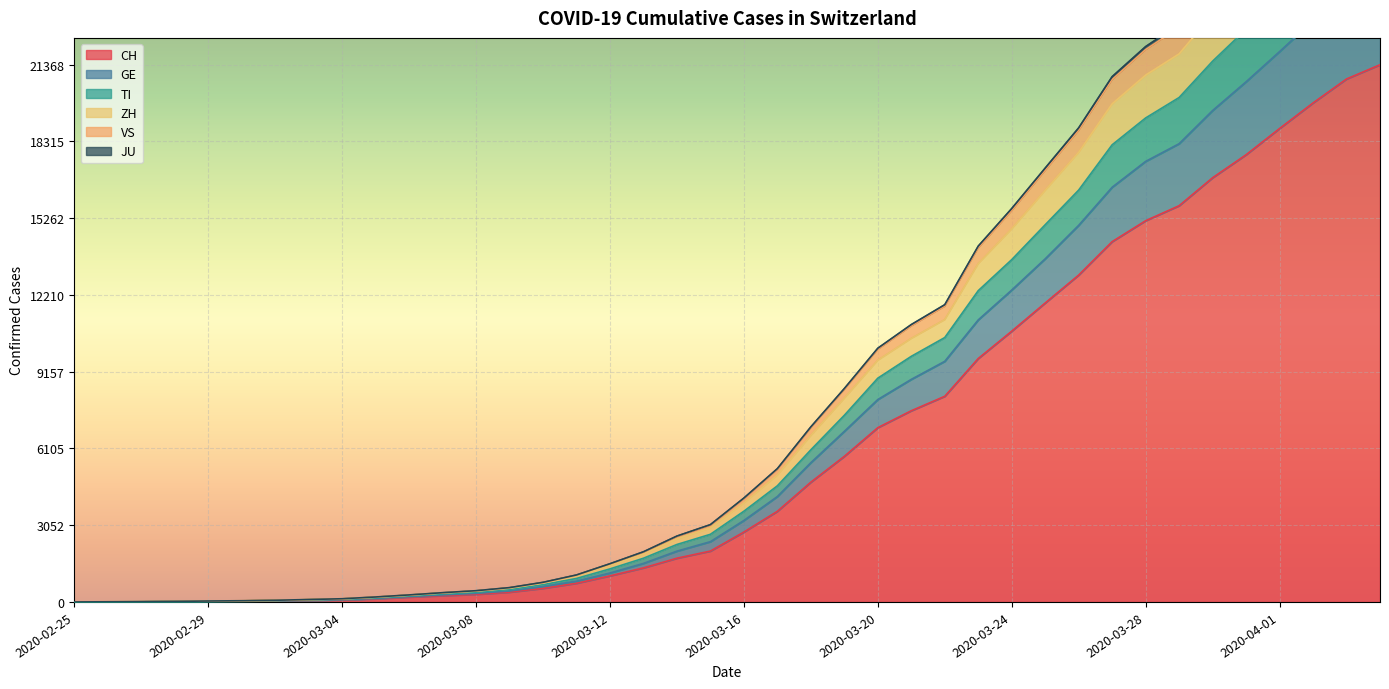

What is the label of the 24th point from the right?

2020-03-12